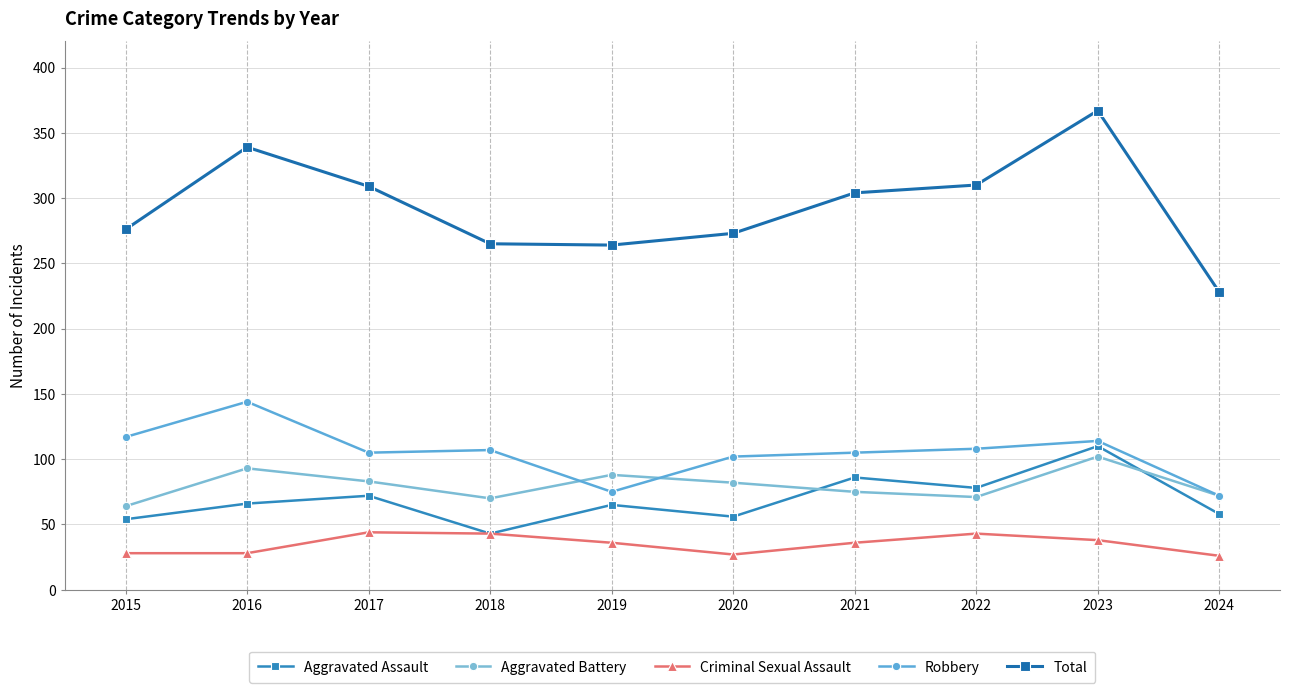

Between 2019 and 2018, which is larger?

2019